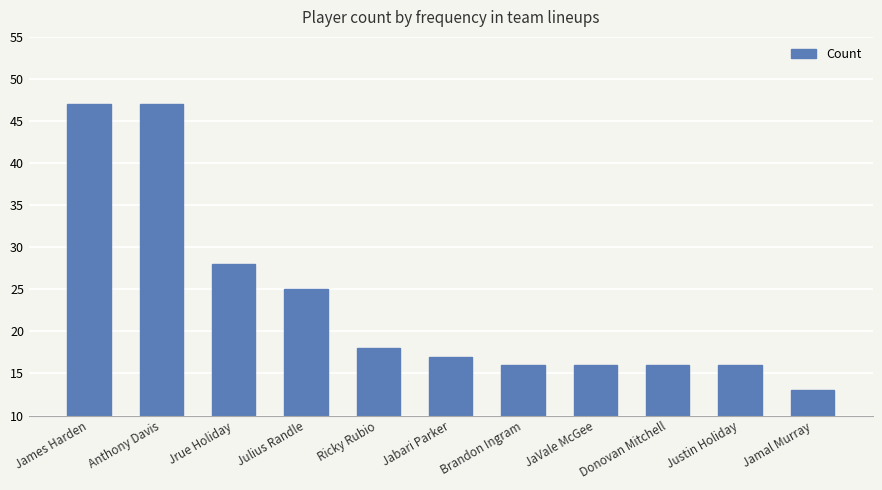

What is the greatest value displayed?

47